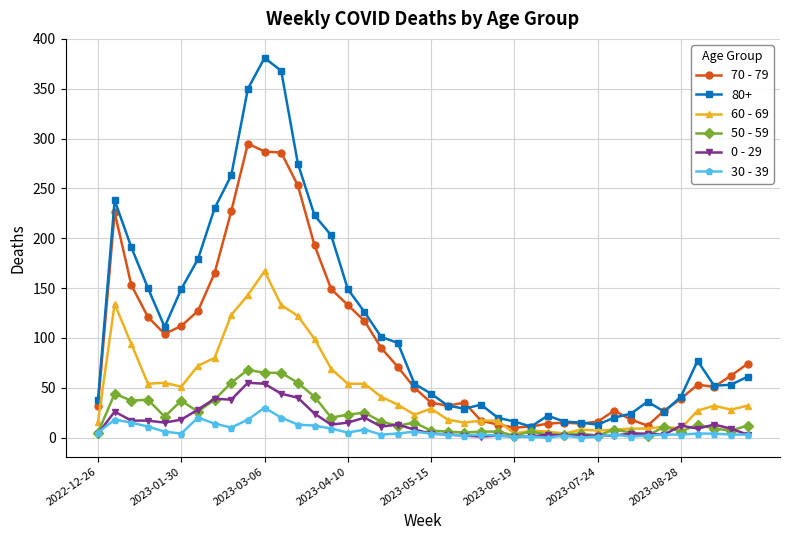

At how many categories does at least one series exceed 105?

16